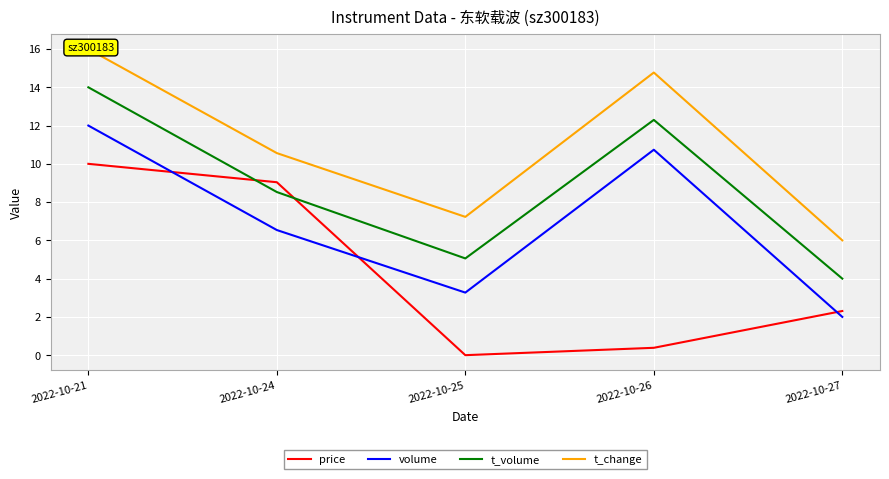

List the series in order of their overall mean, highest first.

t_change, t_volume, volume, price